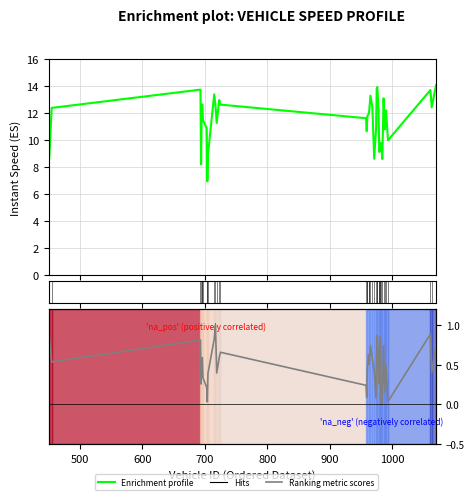

Is the value of Enrichment profile at 38 greater than the value of Ranking metric scores at 11?

Yes